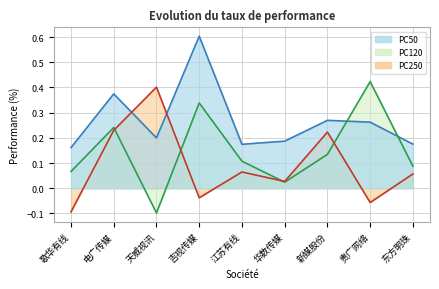

True or false: PC50 has more than 2 points higher than both neighbors.

True